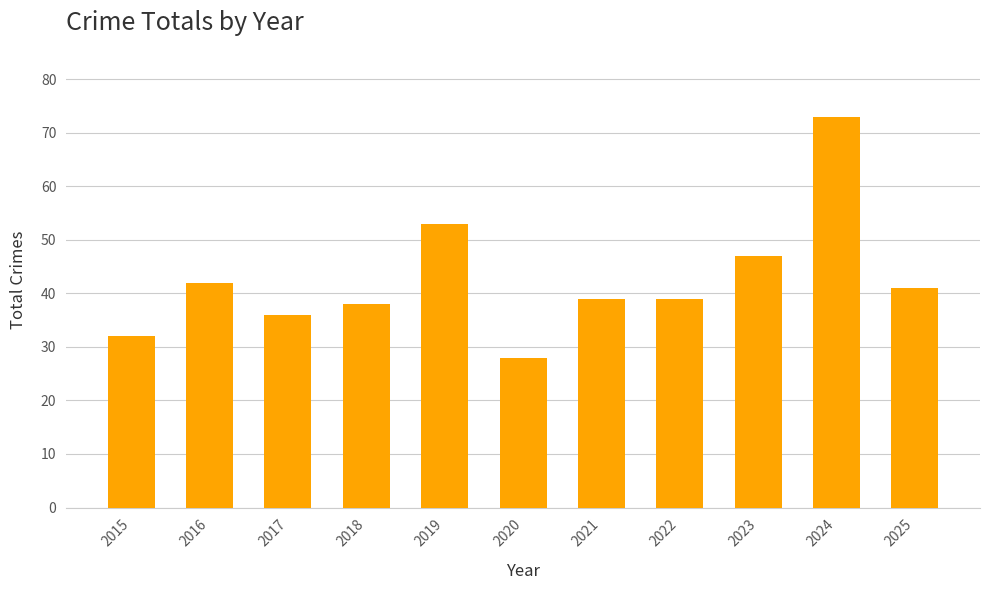

Reading left to right, transcribe all the data shown in this chart.

32	42	36	38	53	28	39	39	47	73	41